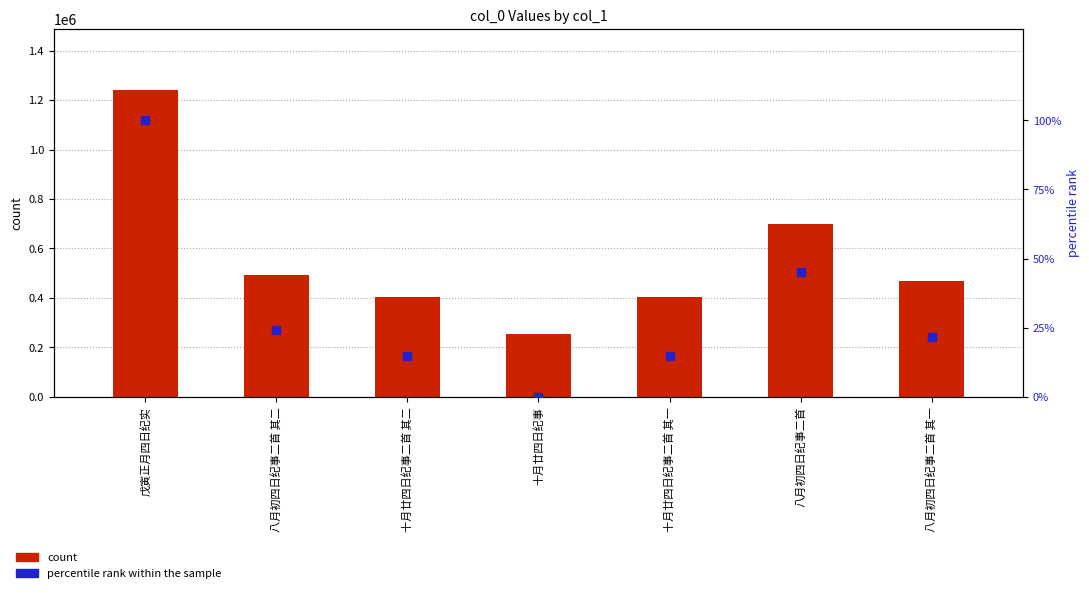

At how many categories does at least one series exceed 438511?

4